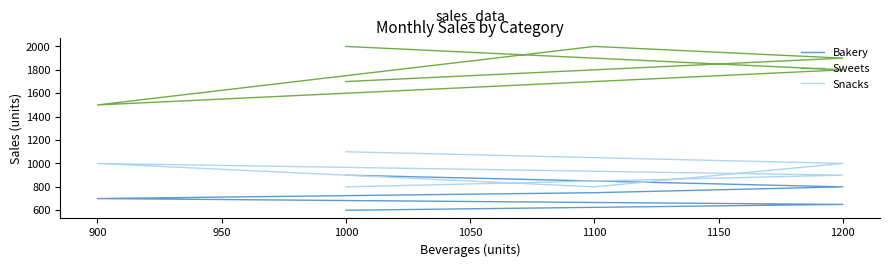

True or false: Snacks has a value of 457 at 1200.

False